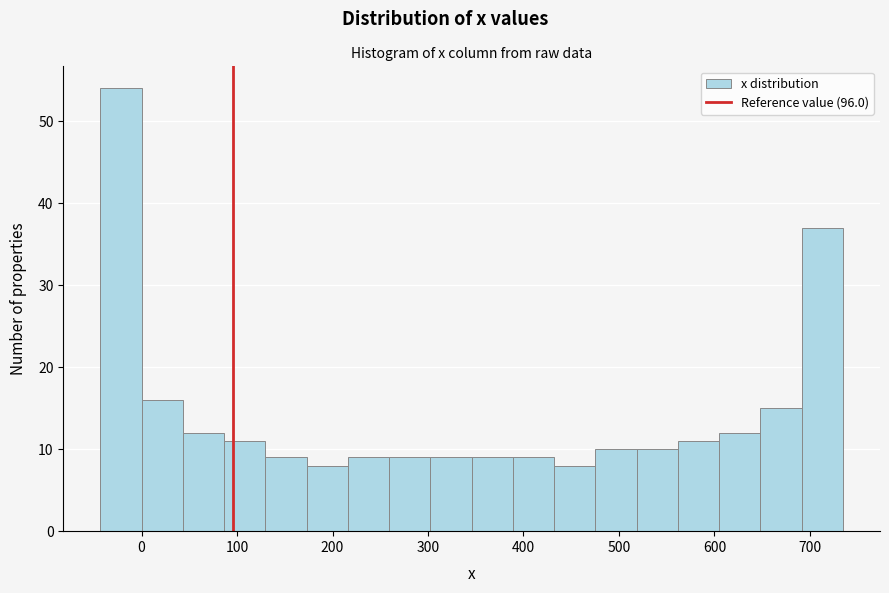

How tall is the bar that spans 300 to 350 on the x-axis? Neither the bar edges nor the heights are printed on the chart, so give them approximately, as read against the axes.

9